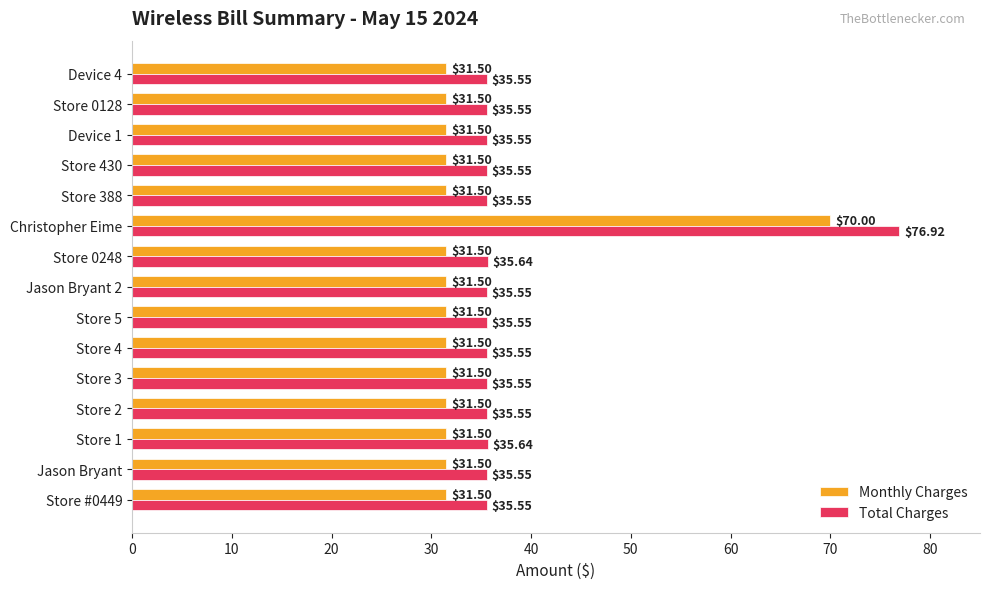

Is the value of Total Charges at Device 4 greater than the value of Monthly Charges at Store 388?

Yes